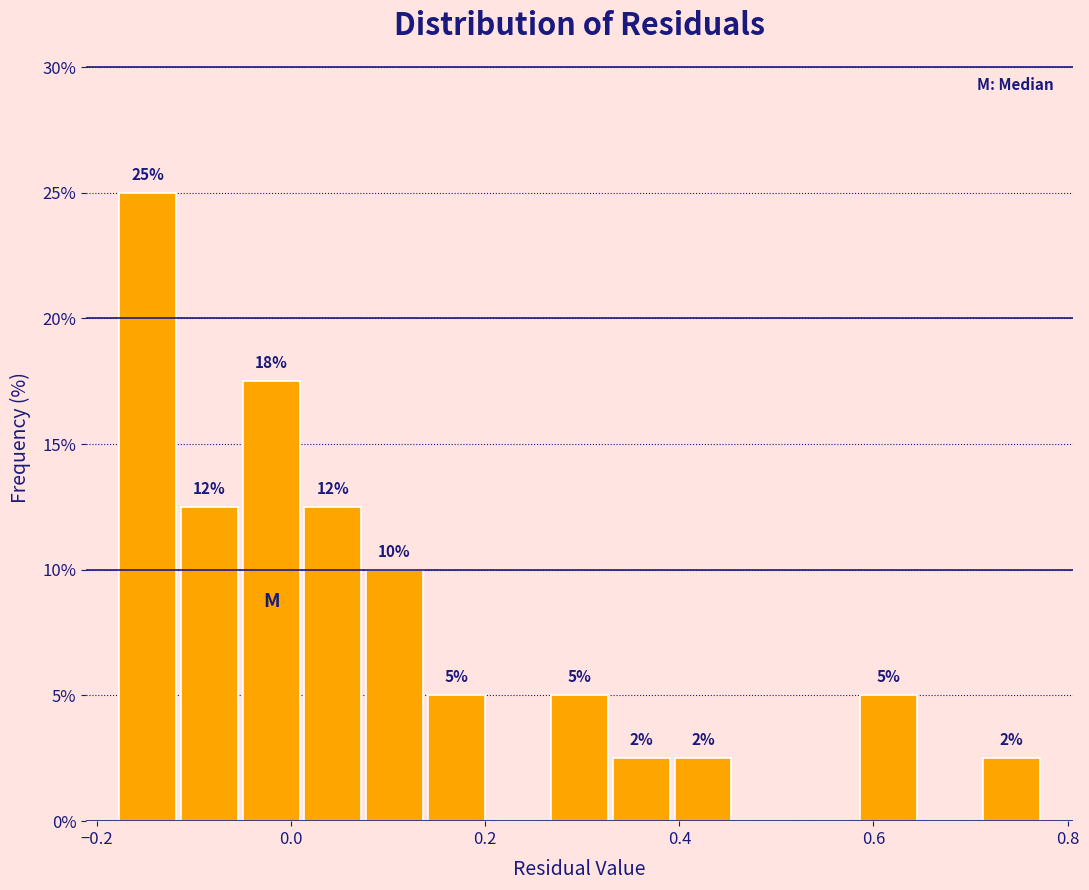

Around what value on the x-axis is the tallest bar? Give the approximate position of its centre, as read against the axis.

-0.14